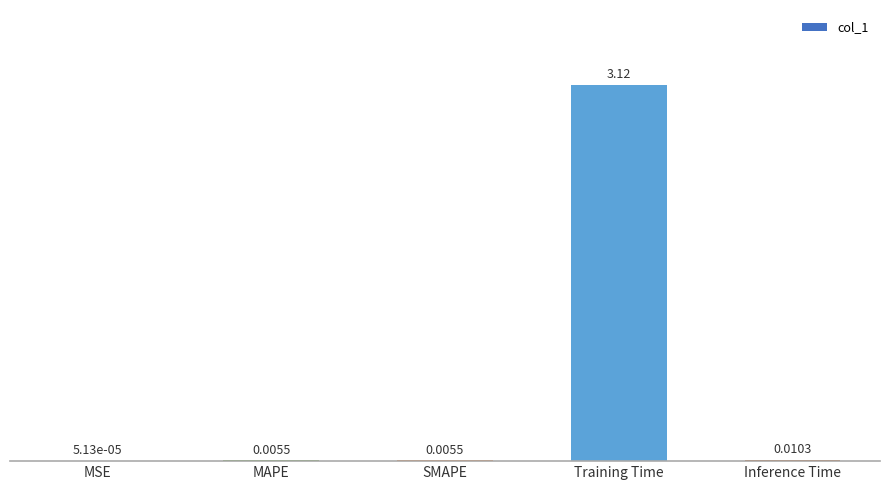

Where is the data nearest to the value 1?

Inference Time